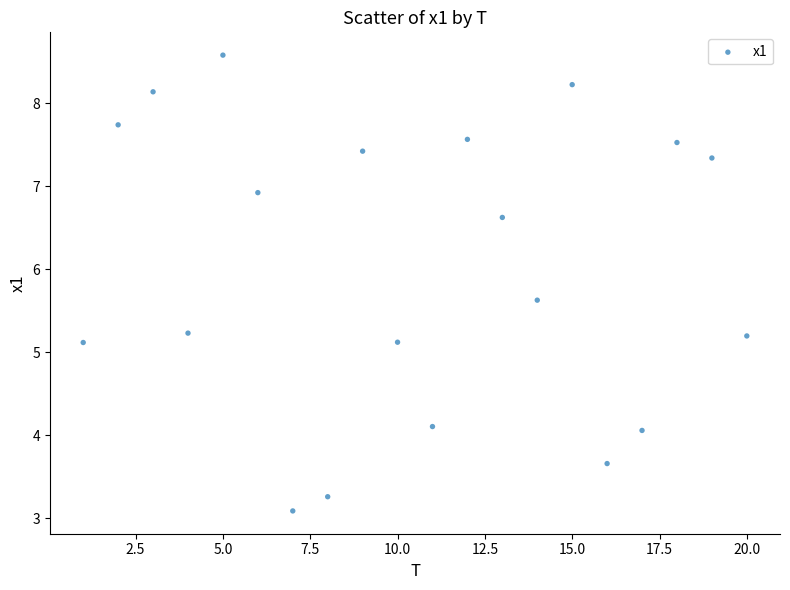

What is the range of Y values (max minus min)?

5.5